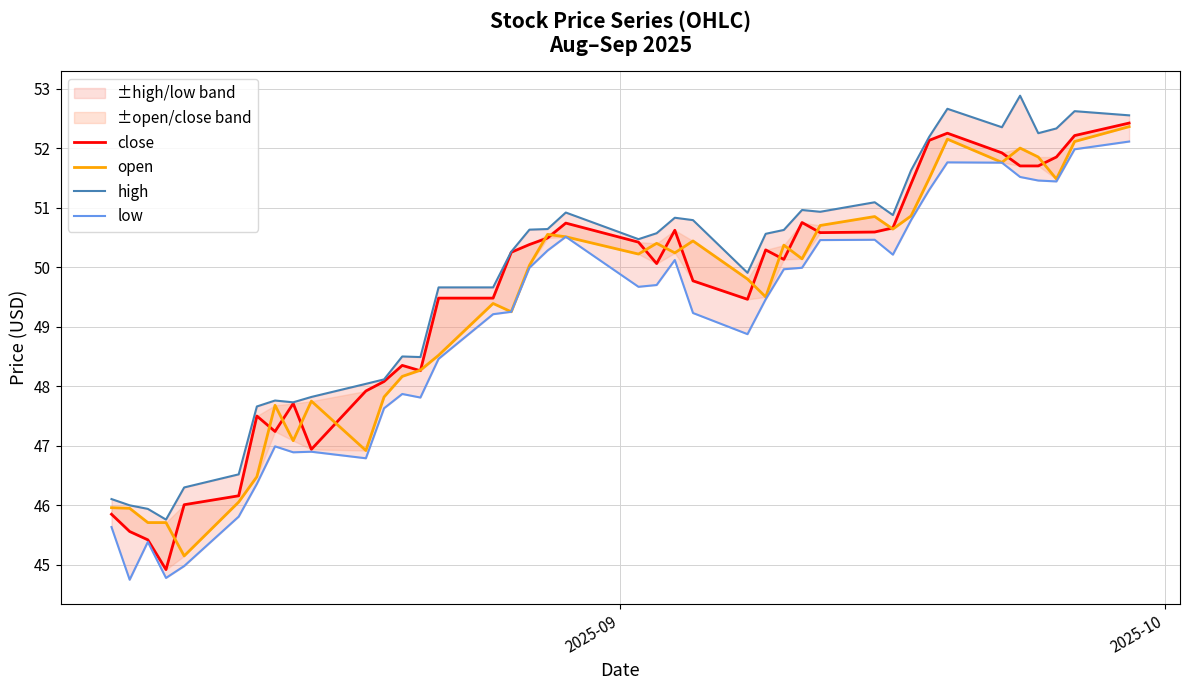

Reading left to right, list all the values displayed in this chart.

close: 45.9	45.6	45.4	44.9	46.0	46.2	47.5	47.2	47.7	46.9	47.9	48.1	48.4	48.3	49.5	49.5	50.2	50.4	50.5	50.7	50.4	50.1	50.6	49.8	49.5	50.3	50.1	50.8	50.6	50.6	50.7	51.4	52.1	52.2	51.9	51.7	51.7	51.9	52.2	52.4
open: 46.0	46.0	45.7	45.7	45.1	46.1	46.5	47.7	47.1	47.8	46.9	47.8	48.2	48.3	48.5	49.4	49.2	50.0	50.5	50.5	50.2	50.4	50.2	50.4	49.8	49.5	50.4	50.1	50.7	50.9	50.6	50.9	51.5	52.1	51.8	52.0	51.9	51.5	52.1	52.4
high: 46.1	46.0	45.9	45.8	46.3	46.5	47.7	47.8	47.7	47.8	48.0	48.1	48.5	48.5	49.7	49.7	50.3	50.6	50.6	50.9	50.5	50.6	50.8	50.8	49.9	50.6	50.6	51.0	50.9	51.1	50.9	51.6	52.2	52.7	52.4	52.9	52.2	52.3	52.6	52.5
low: 45.6	44.8	45.4	44.8	45.0	45.8	46.4	47.0	46.9	46.9	46.8	47.6	47.9	47.8	48.5	49.2	49.2	50.0	50.3	50.5	49.7	49.7	50.1	49.2	48.9	49.5	50.0	50.0	50.5	50.5	50.2	50.8	51.3	51.8	51.8	51.5	51.5	51.4	52.0	52.1